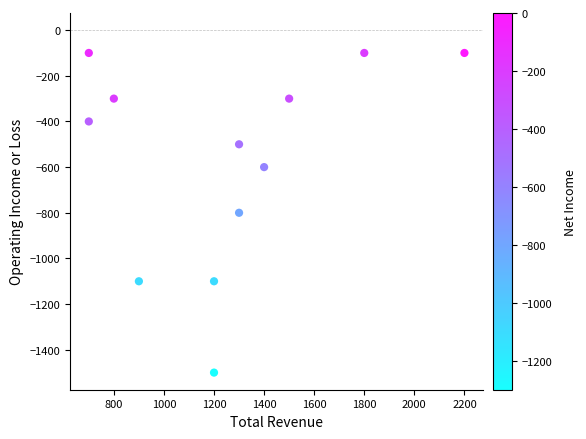

What is the average Y value?

-575